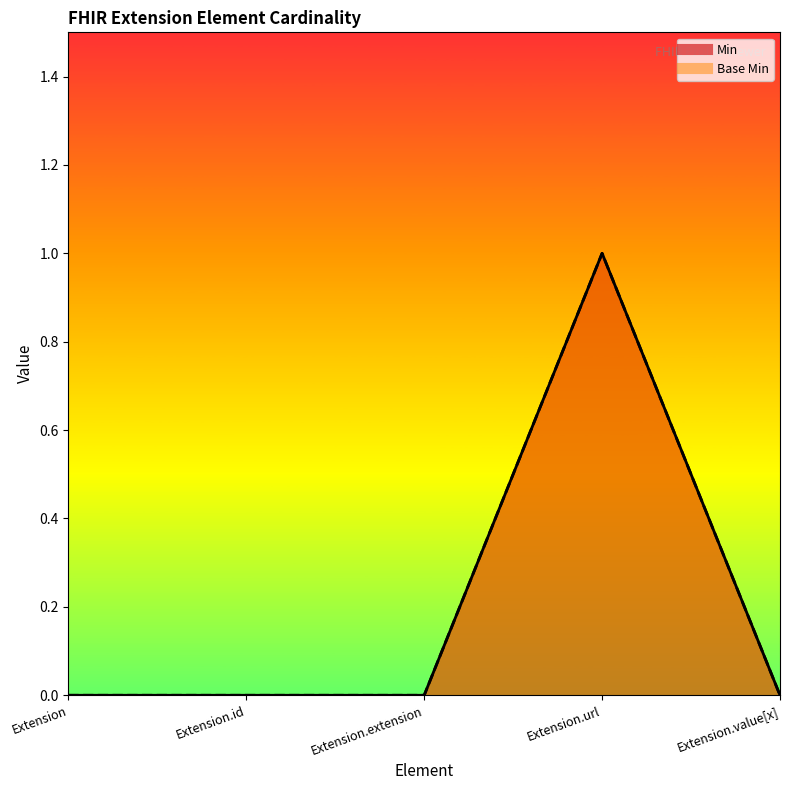

What are all the series names shown in the legend?

Min, Base Min